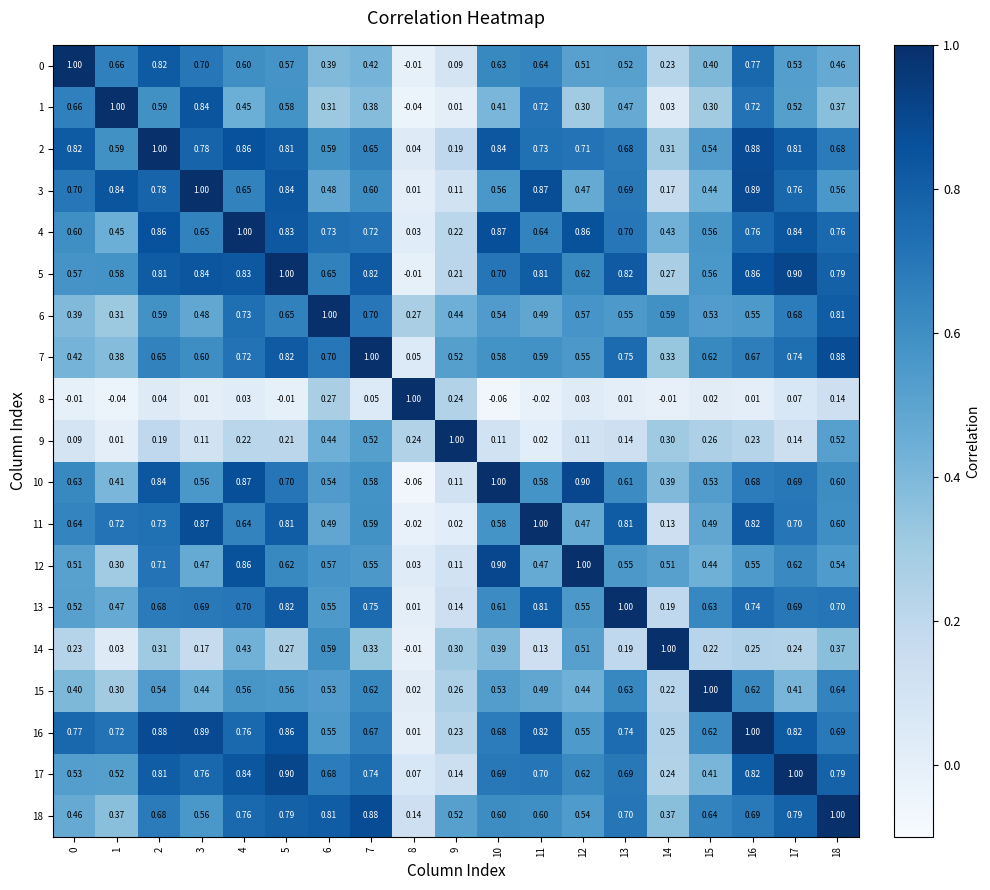

Reading left to right, list all the values displayed in this chart.

0: 0=1.0	1=0.7	2=0.8	3=0.7	4=0.6	5=0.6	6=0.4	7=0.4	8=-0.0	9=0.1	10=0.6	11=0.6	12=0.5	13=0.5	14=0.2	15=0.4	16=0.8	17=0.5	18=0.5
1: 0=0.7	1=1.0	2=0.6	3=0.8	4=0.5	5=0.6	6=0.3	7=0.4	8=-0.0	9=0.0	10=0.4	11=0.7	12=0.3	13=0.5	14=0.0	15=0.3	16=0.7	17=0.5	18=0.4
2: 0=0.8	1=0.6	2=1.0	3=0.8	4=0.9	5=0.8	6=0.6	7=0.7	8=0.0	9=0.2	10=0.8	11=0.7	12=0.7	13=0.7	14=0.3	15=0.5	16=0.9	17=0.8	18=0.7
3: 0=0.7	1=0.8	2=0.8	3=1.0	4=0.7	5=0.8	6=0.5	7=0.6	8=0.0	9=0.1	10=0.6	11=0.9	12=0.5	13=0.7	14=0.2	15=0.4	16=0.9	17=0.8	18=0.6
4: 0=0.6	1=0.5	2=0.9	3=0.7	4=1.0	5=0.8	6=0.7	7=0.7	8=0.0	9=0.2	10=0.9	11=0.6	12=0.9	13=0.7	14=0.4	15=0.6	16=0.8	17=0.8	18=0.8
5: 0=0.6	1=0.6	2=0.8	3=0.8	4=0.8	5=1.0	6=0.7	7=0.8	8=-0.0	9=0.2	10=0.7	11=0.8	12=0.6	13=0.8	14=0.3	15=0.6	16=0.9	17=0.9	18=0.8
6: 0=0.4	1=0.3	2=0.6	3=0.5	4=0.7	5=0.7	6=1.0	7=0.7	8=0.3	9=0.4	10=0.5	11=0.5	12=0.6	13=0.6	14=0.6	15=0.5	16=0.6	17=0.7	18=0.8
7: 0=0.4	1=0.4	2=0.7	3=0.6	4=0.7	5=0.8	6=0.7	7=1.0	8=0.1	9=0.5	10=0.6	11=0.6	12=0.6	13=0.8	14=0.3	15=0.6	16=0.7	17=0.7	18=0.9
8: 0=-0.0	1=-0.0	2=0.0	3=0.0	4=0.0	5=-0.0	6=0.3	7=0.1	8=1.0	9=0.2	10=-0.1	11=-0.0	12=0.0	13=0.0	14=-0.0	15=0.0	16=0.0	17=0.1	18=0.1
9: 0=0.1	1=0.0	2=0.2	3=0.1	4=0.2	5=0.2	6=0.4	7=0.5	8=0.2	9=1.0	10=0.1	11=0.0	12=0.1	13=0.1	14=0.3	15=0.3	16=0.2	17=0.1	18=0.5
10: 0=0.6	1=0.4	2=0.8	3=0.6	4=0.9	5=0.7	6=0.5	7=0.6	8=-0.1	9=0.1	10=1.0	11=0.6	12=0.9	13=0.6	14=0.4	15=0.5	16=0.7	17=0.7	18=0.6
11: 0=0.6	1=0.7	2=0.7	3=0.9	4=0.6	5=0.8	6=0.5	7=0.6	8=-0.0	9=0.0	10=0.6	11=1.0	12=0.5	13=0.8	14=0.1	15=0.5	16=0.8	17=0.7	18=0.6
12: 0=0.5	1=0.3	2=0.7	3=0.5	4=0.9	5=0.6	6=0.6	7=0.6	8=0.0	9=0.1	10=0.9	11=0.5	12=1.0	13=0.6	14=0.5	15=0.4	16=0.6	17=0.6	18=0.5
13: 0=0.5	1=0.5	2=0.7	3=0.7	4=0.7	5=0.8	6=0.6	7=0.8	8=0.0	9=0.1	10=0.6	11=0.8	12=0.6	13=1.0	14=0.2	15=0.6	16=0.7	17=0.7	18=0.7
14: 0=0.2	1=0.0	2=0.3	3=0.2	4=0.4	5=0.3	6=0.6	7=0.3	8=-0.0	9=0.3	10=0.4	11=0.1	12=0.5	13=0.2	14=1.0	15=0.2	16=0.2	17=0.2	18=0.4
15: 0=0.4	1=0.3	2=0.5	3=0.4	4=0.6	5=0.6	6=0.5	7=0.6	8=0.0	9=0.3	10=0.5	11=0.5	12=0.4	13=0.6	14=0.2	15=1.0	16=0.6	17=0.4	18=0.6
16: 0=0.8	1=0.7	2=0.9	3=0.9	4=0.8	5=0.9	6=0.6	7=0.7	8=0.0	9=0.2	10=0.7	11=0.8	12=0.6	13=0.7	14=0.2	15=0.6	16=1.0	17=0.8	18=0.7
17: 0=0.5	1=0.5	2=0.8	3=0.8	4=0.8	5=0.9	6=0.7	7=0.7	8=0.1	9=0.1	10=0.7	11=0.7	12=0.6	13=0.7	14=0.2	15=0.4	16=0.8	17=1.0	18=0.8
18: 0=0.5	1=0.4	2=0.7	3=0.6	4=0.8	5=0.8	6=0.8	7=0.9	8=0.1	9=0.5	10=0.6	11=0.6	12=0.5	13=0.7	14=0.4	15=0.6	16=0.7	17=0.8	18=1.0